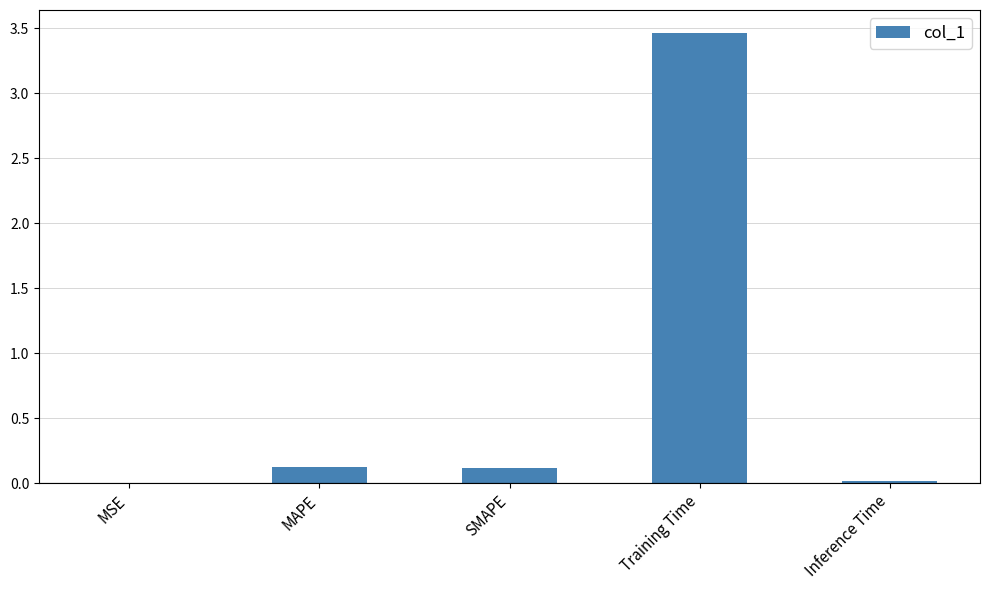

What is the greatest value displayed?

3.5